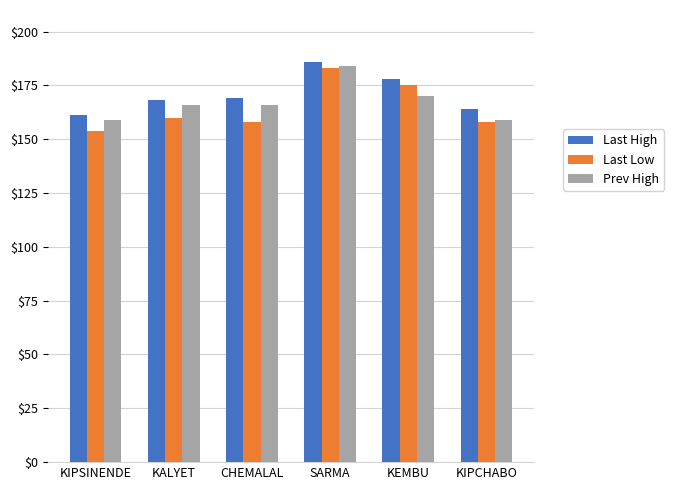

Which series has the largest total across all categories?

Last High